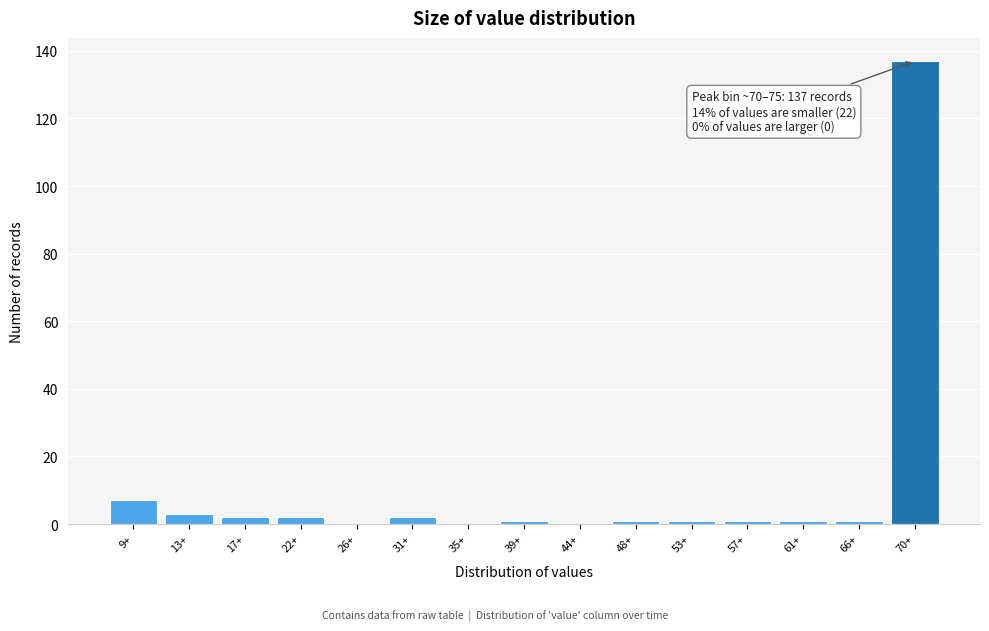

Reading left to right, list all the values displayed in this chart.

9+=7	13+=3	17+=2	22+=2	26+=0	31+=2	35+=0	39+=1	44+=0	48+=1	53+=1	57+=1	61+=1	66+=1	70+=137